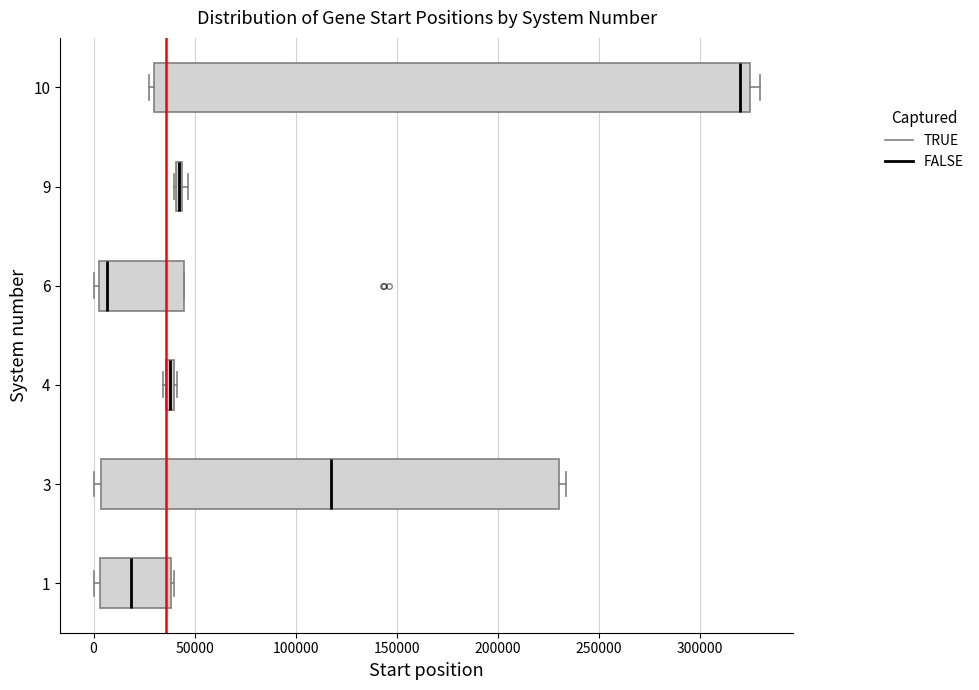

Which box is the widest, from its left edge to its right edge?

10